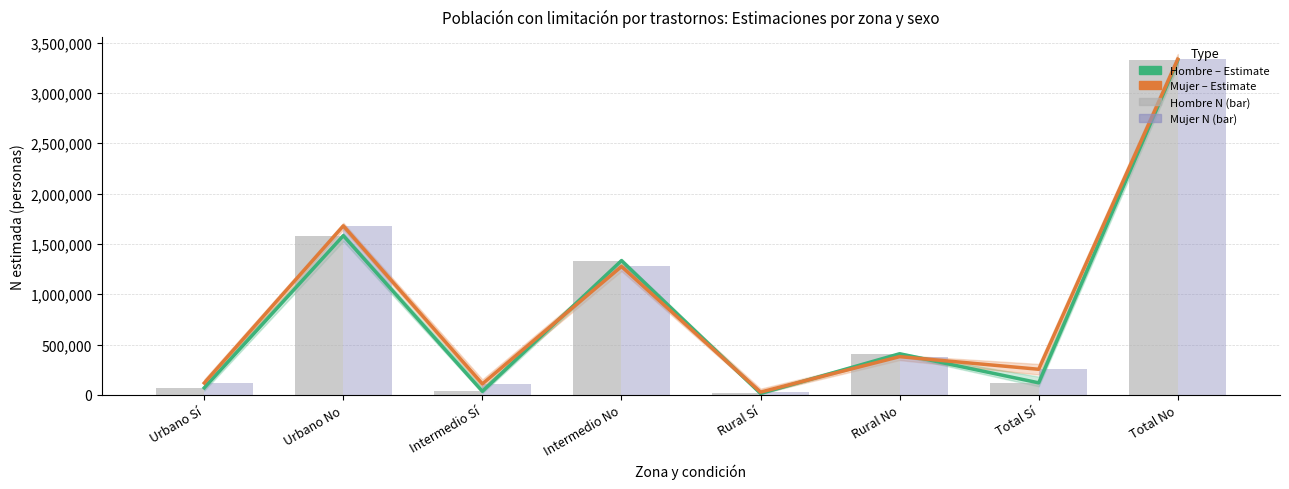

What is the difference between the Hombre N values at Intermedio Sí and Urbano No?

1546573